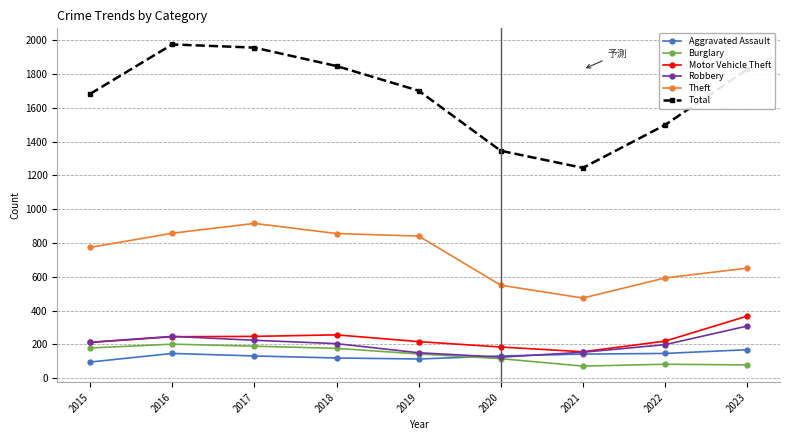

Where does the Aggravated Assault series first go above 131?

2016